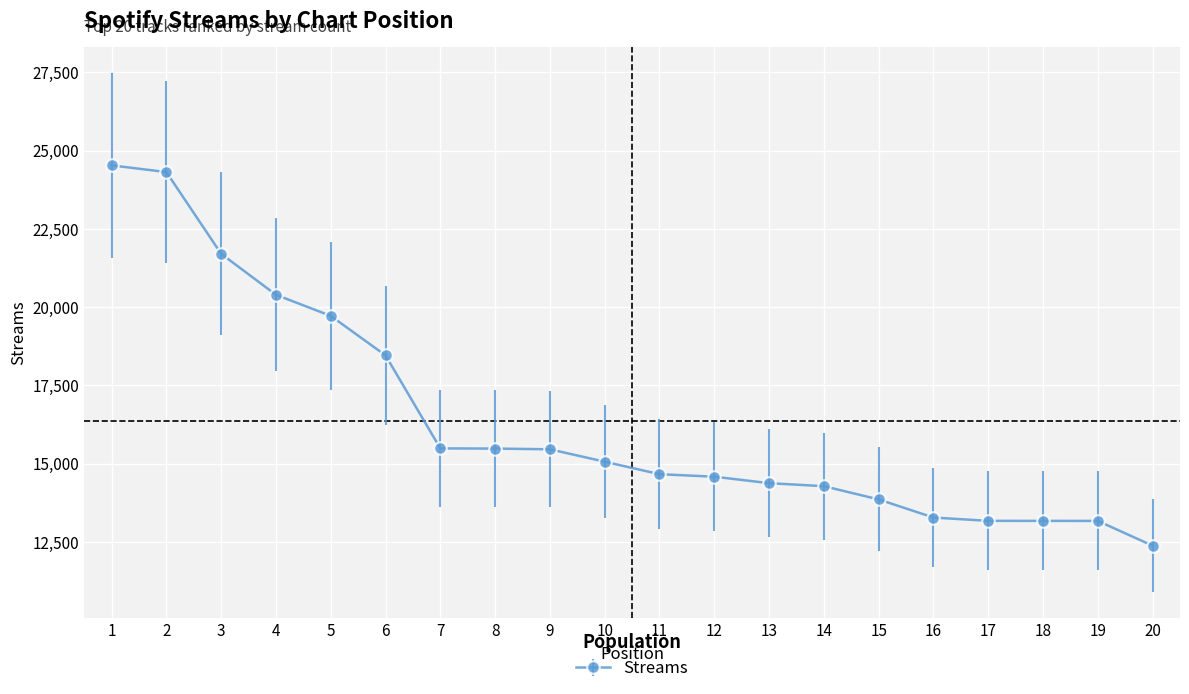

What is the minimum value shown in the chart?

12381